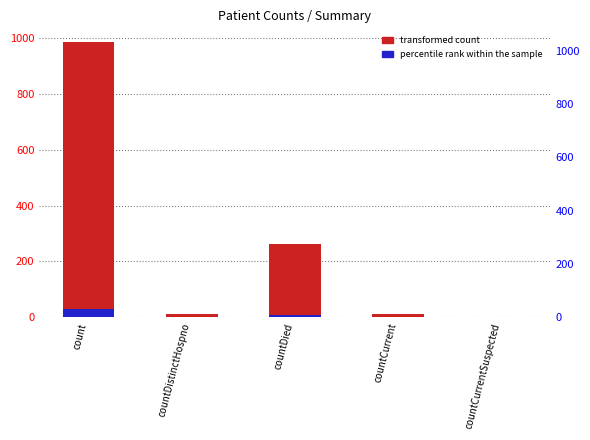

What is the greatest value displayed?

985.0